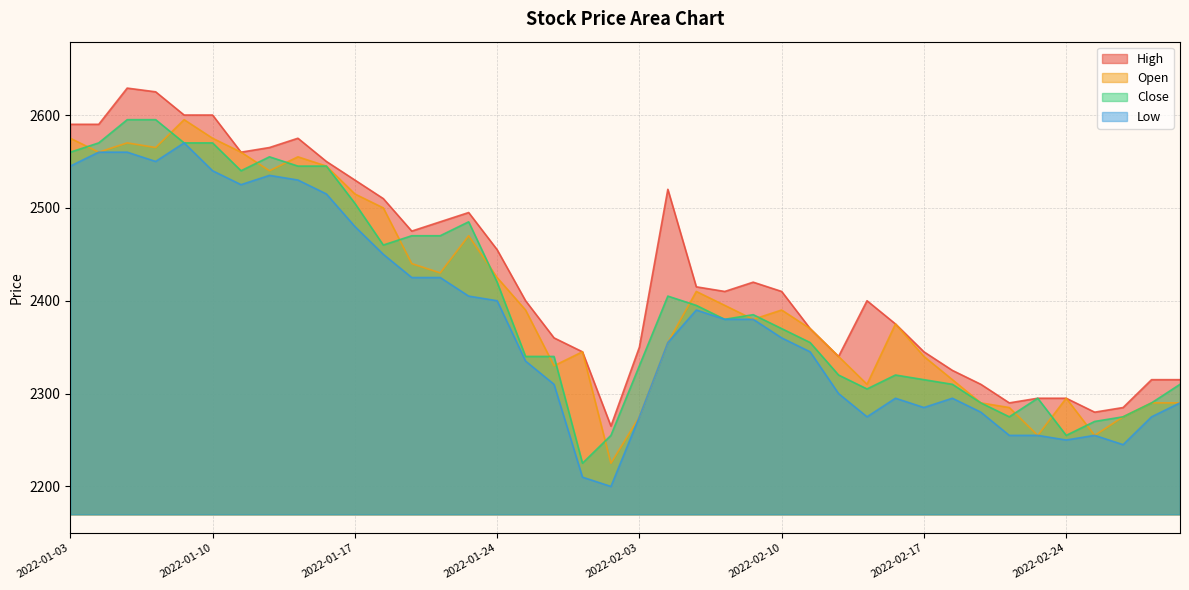

Where do Open and Close first cross each other?

2022-01-03 and 2022-01-04